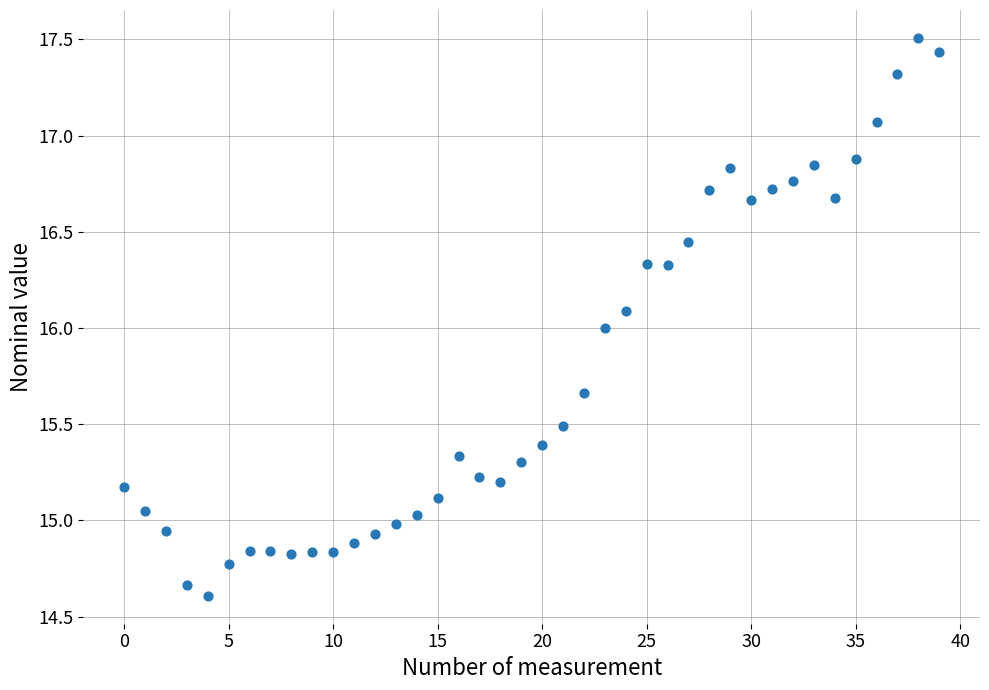

What is the range of Y values (max minus min)?

2.9